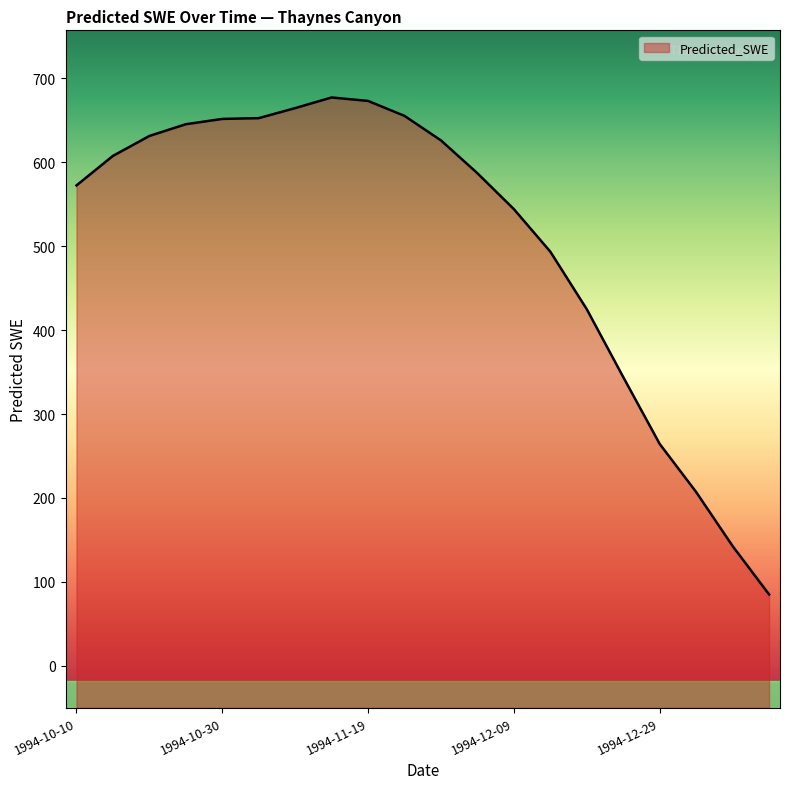

What is the ratio of the value at 1994-12-24 to the value at 1994-10-10?

0.6